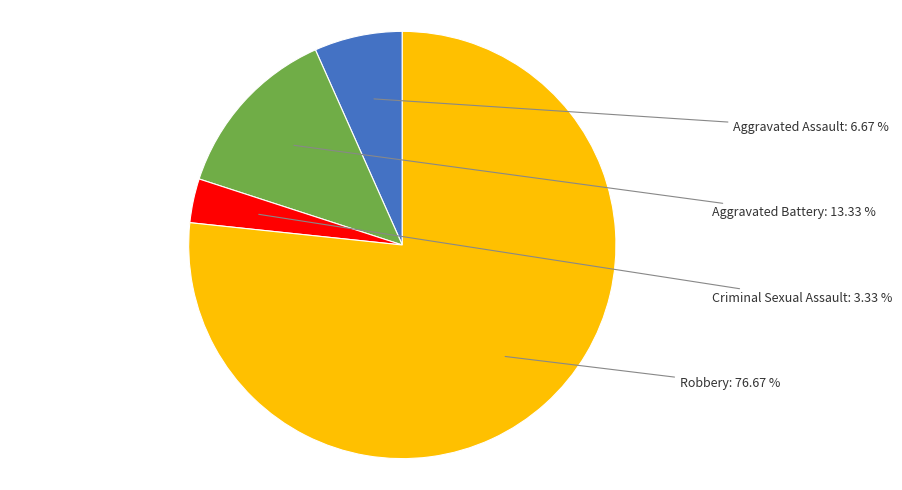

To the nearest percent, what is the difference between the largest and smallest slice percentages?

73%